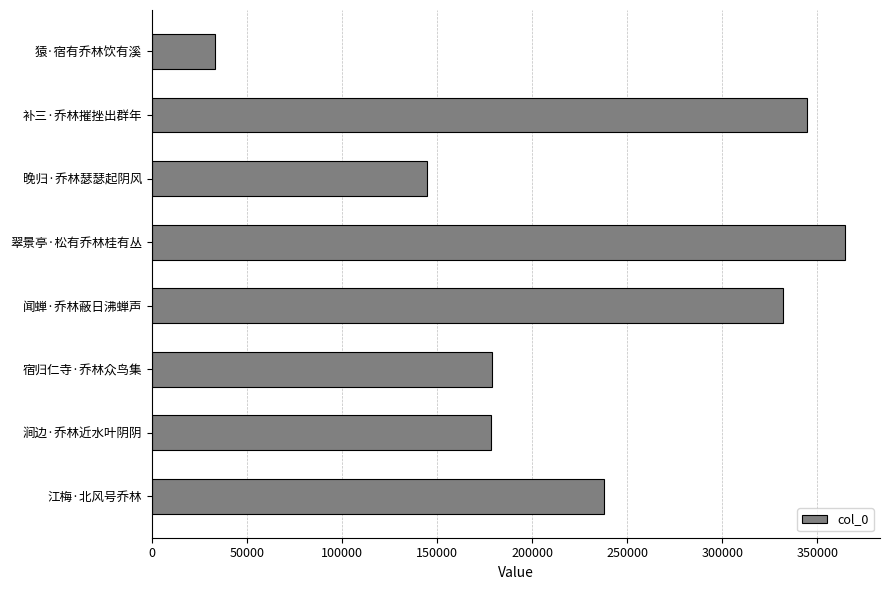

What is the minimum value shown in the chart?

33224